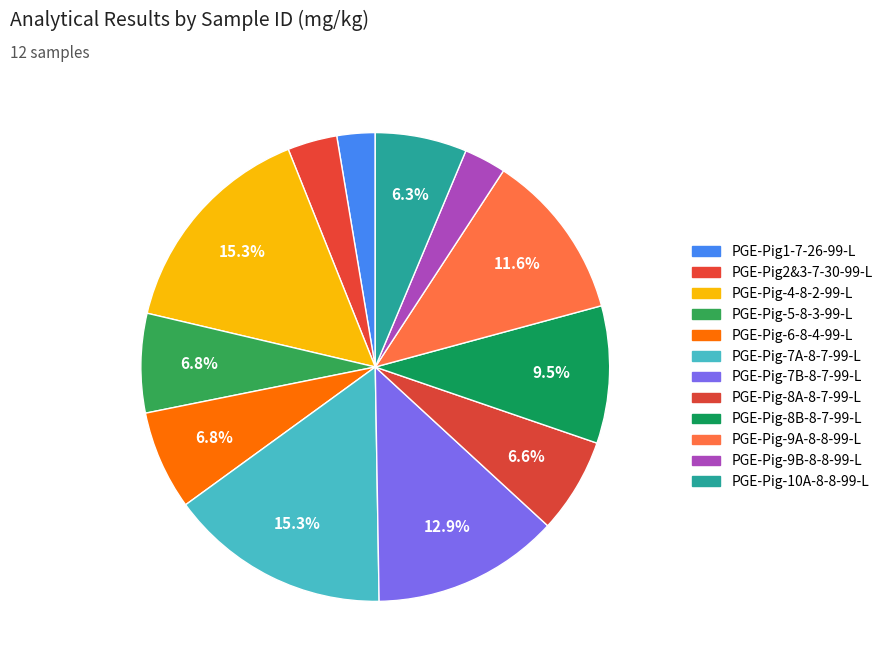

To the nearest percent, what is the difference between the PGE-Pig-6-8-4-99-L and PGE-Pig-9A-8-8-99-L slice percentages?

5%